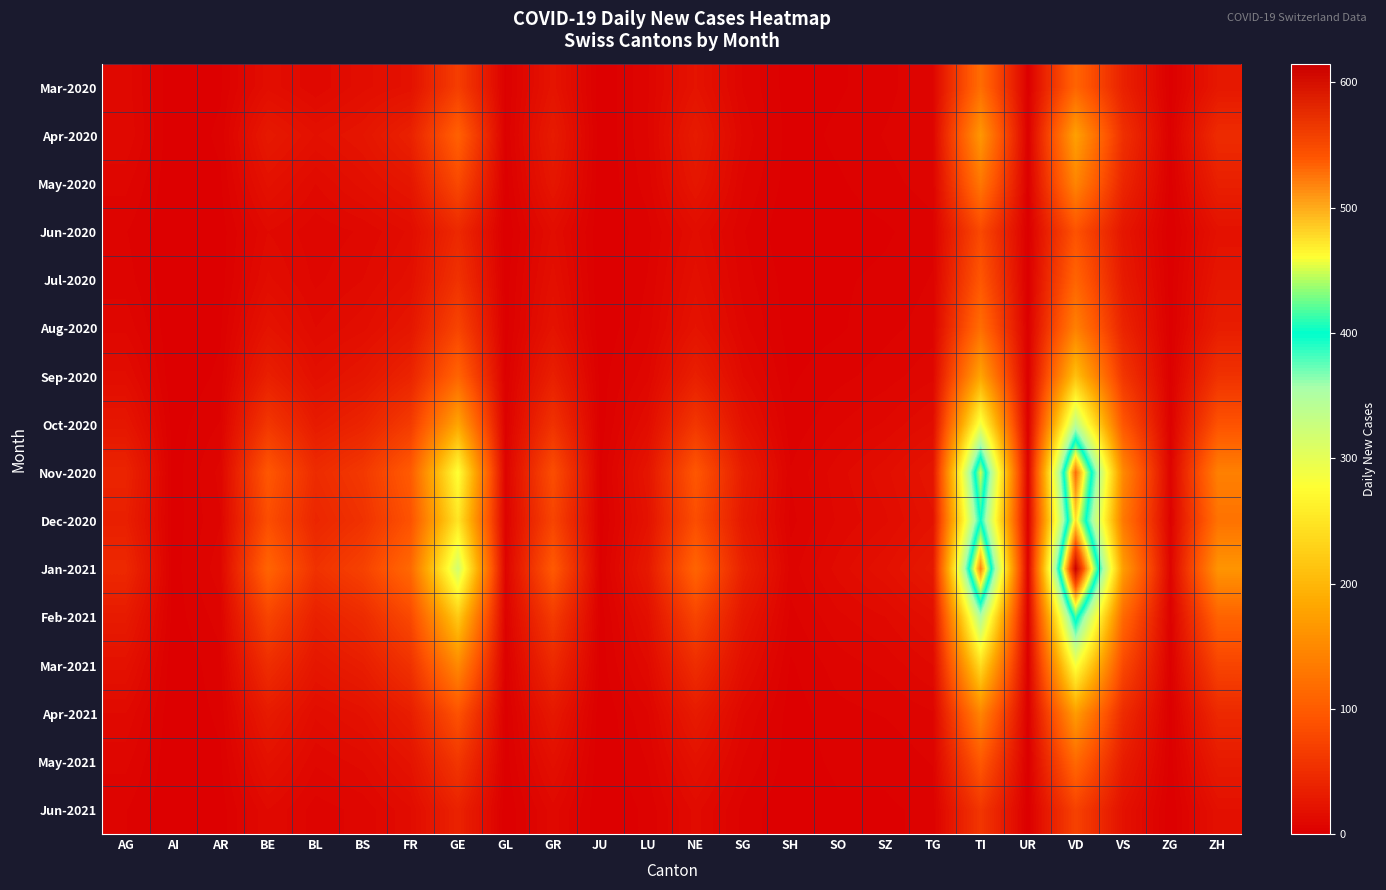

Reading left to right, extract all data points from this chart.

Mar-2020: AG=11	AI=0	AR=2	BE=16	BL=10	BS=16	FR=20	GE=68	GL=2	GR=23	JU=0	LU=7	NE=22	SG=7	SH=1	SO=2	SZ=4	TG=7	TI=120	UR=1	VD=110	VS=37	ZG=1	ZH=27
Apr-2020: AG=12	AI=0	AR=3	BE=28	BL=19	BS=24	FR=37	GE=106	GL=2	GR=30	JU=0	LU=7	NE=30	SG=9	SH=1	SO=3	SZ=5	TG=7	TI=165	UR=1	VD=175	VS=53	ZG=2	ZH=48
May-2020: AG=8	AI=0	AR=2	BE=20	BL=12	BS=18	FR=25	GE=80	GL=1	GR=25	JU=0	LU=6	NE=25	SG=7	SH=1	SO=2	SZ=4	TG=6	TI=130	UR=1	VD=145	VS=42	ZG=1	ZH=35
Jun-2020: AG=5	AI=0	AR=1	BE=12	BL=8	BS=10	FR=15	GE=45	GL=0	GR=15	JU=0	LU=4	NE=15	SG=5	SH=0	SO=1	SZ=2	TG=4	TI=80	UR=0	VD=90	VS=25	ZG=0	ZH=20
Jul-2020: AG=6	AI=0	AR=1	BE=15	BL=9	BS=12	FR=18	GE=55	GL=1	GR=18	JU=0	LU=5	NE=18	SG=6	SH=1	SO=2	SZ=3	TG=5	TI=95	UR=0	VD=110	VS=30	ZG=1	ZH=25
Aug-2020: AG=9	AI=0	AR=2	BE=22	BL=12	BS=16	FR=25	GE=75	GL=1	GR=22	JU=0	LU=6	NE=22	SG=8	SH=1	SO=2	SZ=4	TG=6	TI=120	UR=1	VD=140	VS=40	ZG=1	ZH=32
Sep-2020: AG=15	AI=0	AR=3	BE=35	BL=18	BS=25	FR=40	GE=110	GL=2	GR=35	JU=1	LU=9	NE=35	SG=12	SH=2	SO=4	SZ=6	TG=9	TI=180	UR=1	VD=210	VS=60	ZG=2	ZH=55
Oct-2020: AG=25	AI=1	AR=5	BE=60	BL=30	BS=40	FR=65	GE=180	GL=3	GR=55	JU=1	LU=15	NE=60	SG=20	SH=3	SO=7	SZ=10	TG=15	TI=290	UR=2	VD=340	VS=95	ZG=3	ZH=90
Nov-2020: AG=40	AI=1	AR=8	BE=95	BL=48	BS=62	FR=100	GE=280	GL=5	GR=85	JU=2	LU=24	NE=95	SG=32	SH=5	SO=11	SZ=16	TG=24	TI=450	UR=3	VD=530	VS=150	ZG=5	ZH=140
Dec-2020: AG=35	AI=1	AR=7	BE=85	BL=42	BS=55	FR=90	GE=250	GL=4	GR=75	JU=1	LU=21	NE=85	SG=28	SH=4	SO=10	SZ=14	TG=21	TI=400	UR=2	VD=475	VS=132	ZG=4	ZH=125
Jan-2021: AG=45	AI=1	AR=9	BE=110	BL=55	BS=72	FR=115	GE=320	GL=6	GR=98	JU=2	LU=28	NE=110	SG=37	SH=6	SO=13	SZ=19	TG=28	TI=520	UR=3	VD=615	VS=172	ZG=6	ZH=162
Feb-2021: AG=30	AI=1	AR=6	BE=75	BL=36	BS=48	FR=80	GE=220	GL=4	GR=65	JU=1	LU=18	NE=75	SG=25	SH=4	SO=9	SZ=12	TG=18	TI=350	UR=2	VD=415	VS=115	ZG=3	ZH=108
Mar-2021: AG=20	AI=0	AR=4	BE=50	BL=25	BS=33	FR=55	GE=150	GL=2	GR=45	JU=1	LU=12	NE=50	SG=17	SH=2	SO=6	SZ=8	TG=12	TI=240	UR=1	VD=285	VS=80	ZG=2	ZH=75
Apr-2021: AG=12	AI=0	AR=3	BE=30	BL=15	BS=20	FR=33	GE=90	GL=1	GR=27	JU=0	LU=7	NE=30	SG=10	SH=1	SO=4	SZ=5	TG=7	TI=145	UR=1	VD=170	VS=48	ZG=1	ZH=45
May-2021: AG=8	AI=0	AR=2	BE=20	BL=10	BS=13	FR=22	GE=60	GL=1	GR=18	JU=0	LU=5	NE=20	SG=7	SH=1	SO=3	SZ=3	TG=5	TI=97	UR=0	VD=115	VS=32	ZG=1	ZH=30
Jun-2021: AG=5	AI=0	AR=1	BE=12	BL=6	BS=8	FR=14	GE=38	GL=0	GR=11	JU=0	LU=3	NE=13	SG=4	SH=0	SO=2	SZ=2	TG=3	TI=60	UR=0	VD=72	VS=20	ZG=0	ZH=19